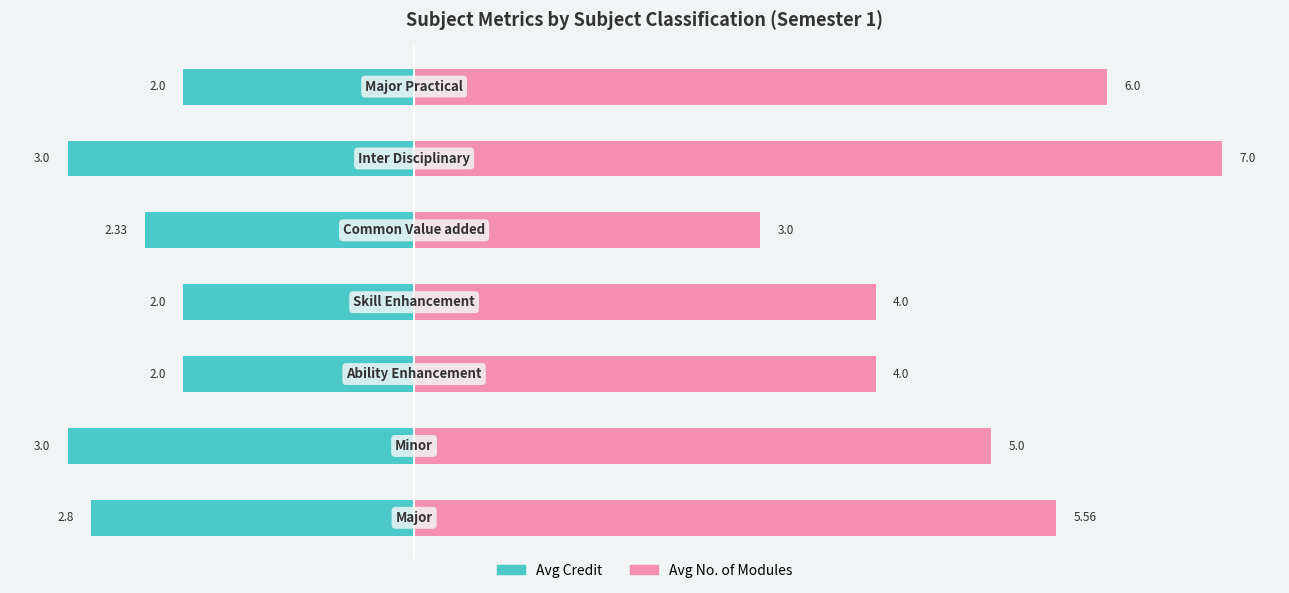

Rank the series by their maximum value, from highest to lowest.

Avg No. of Modules, Avg Credit